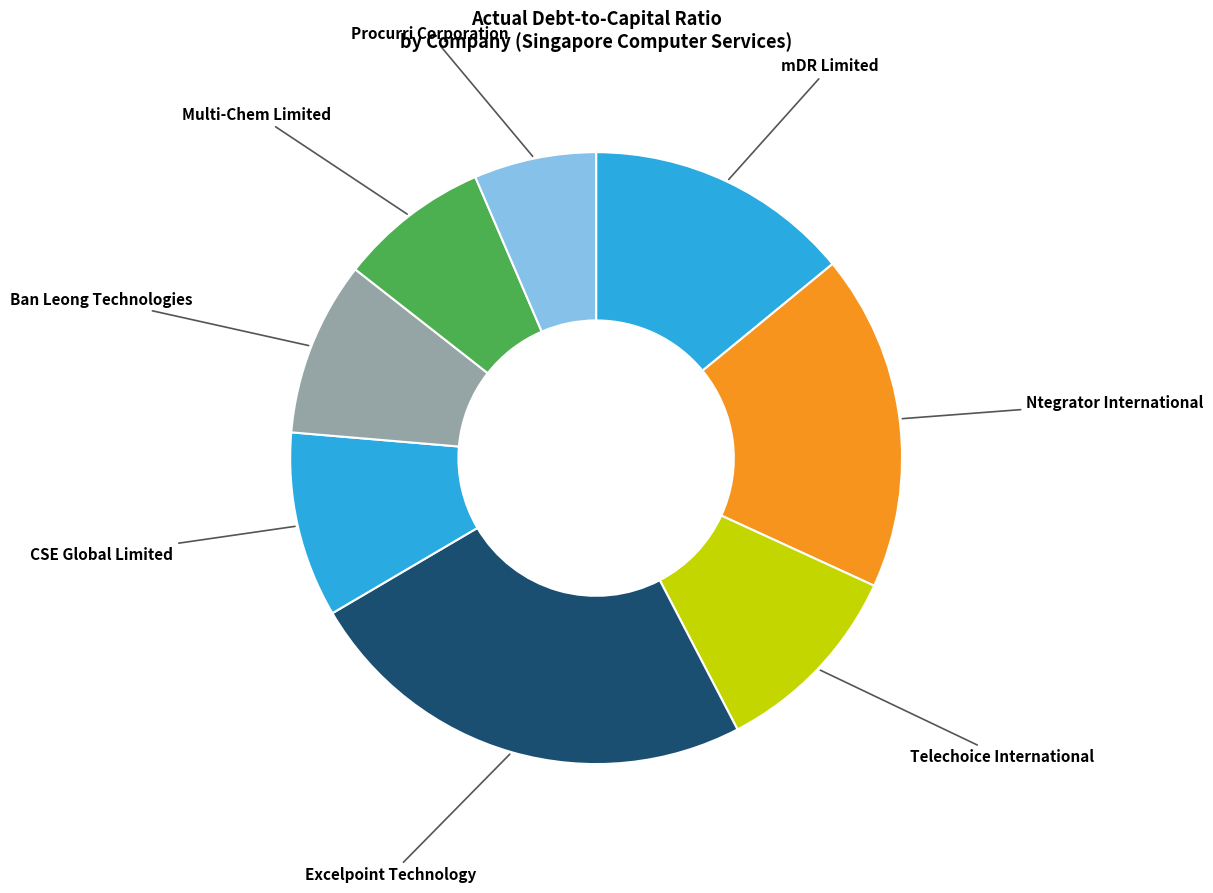

Which category has the smallest portion of the pie?

Procurri Corporation